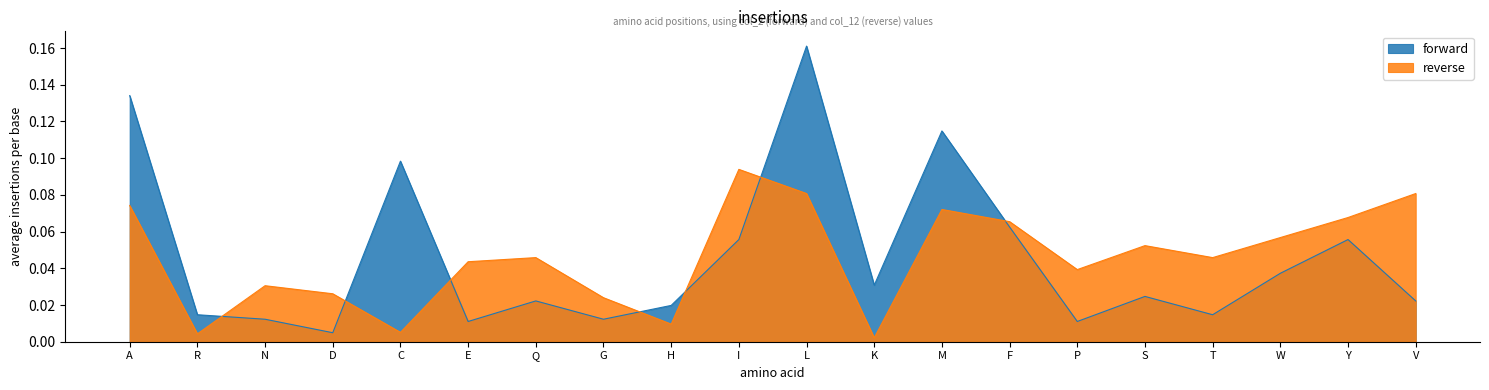

How many interior local peaks does the reverse series have?

5